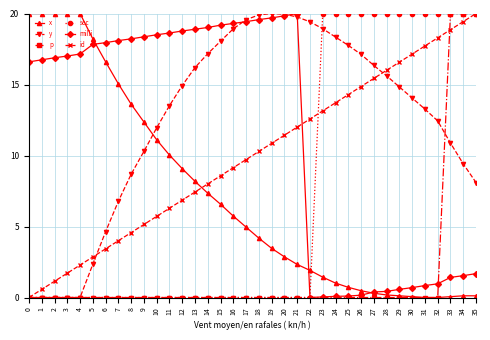

Which series ends up on top after the final intersection of sec and x?

sec